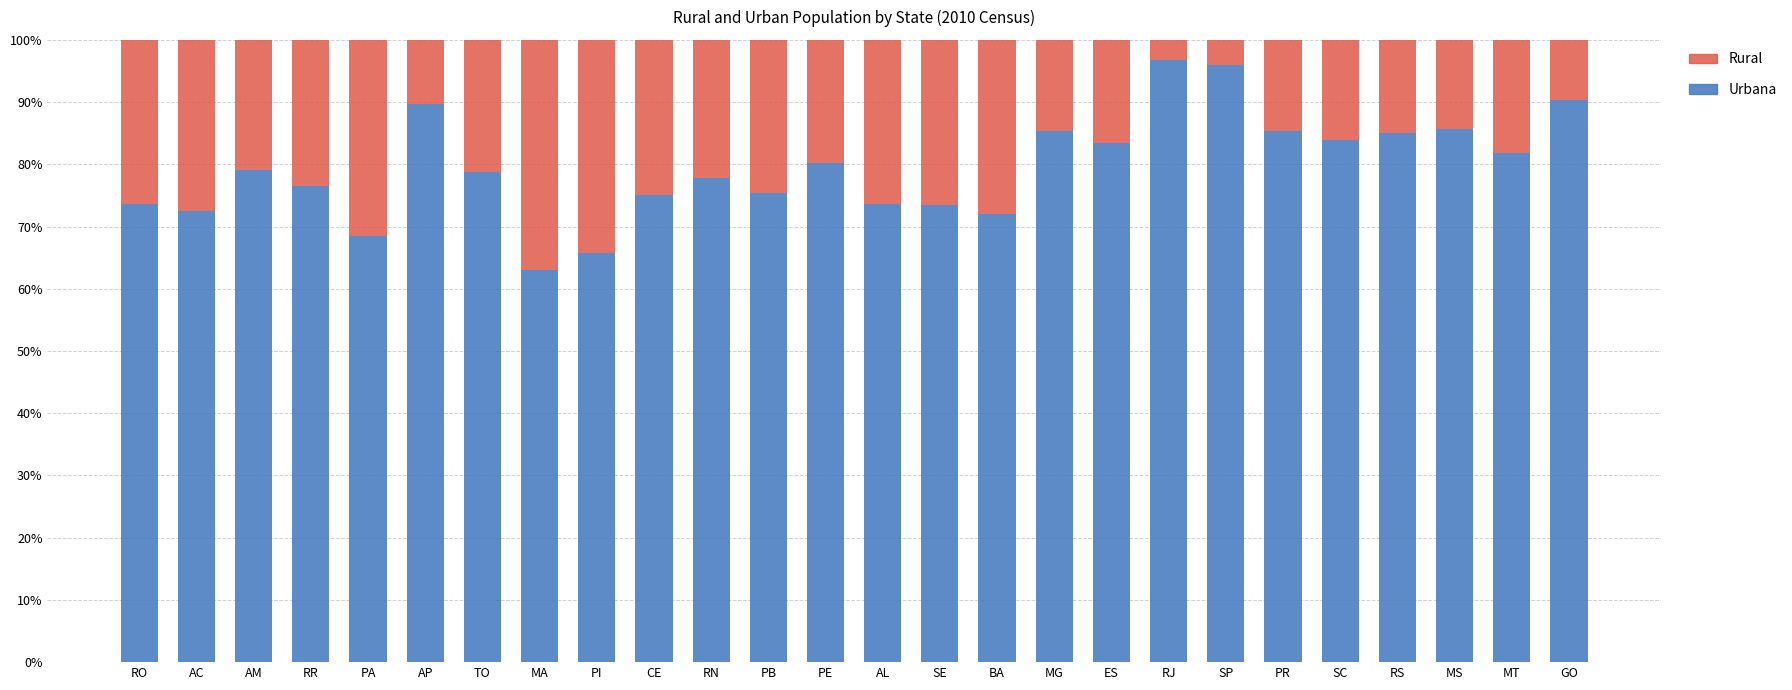

What is the total value across all series at AL?

100.0